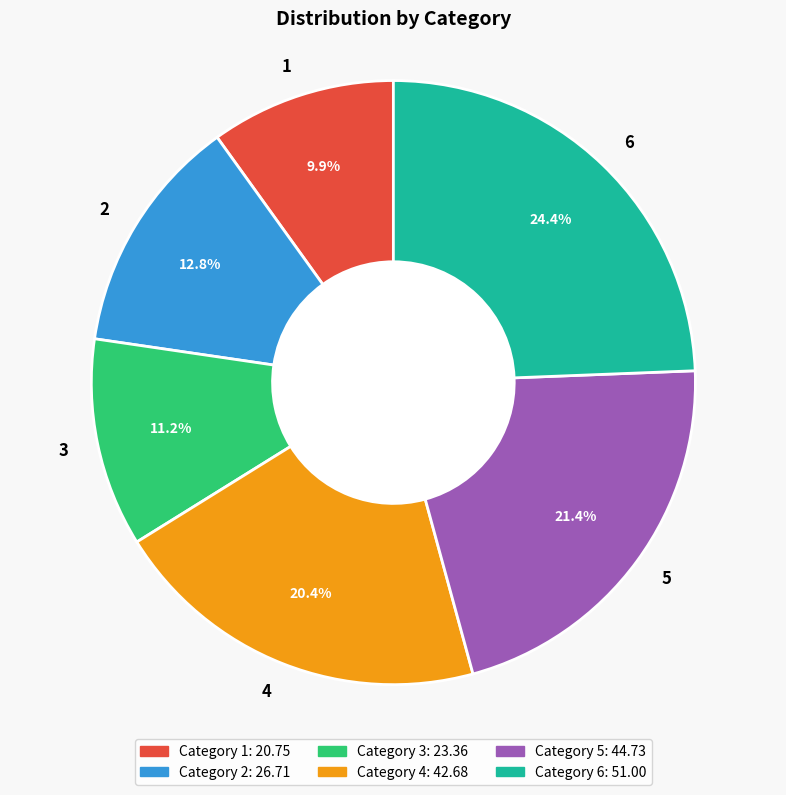

What is the largest slice in the pie chart?

6